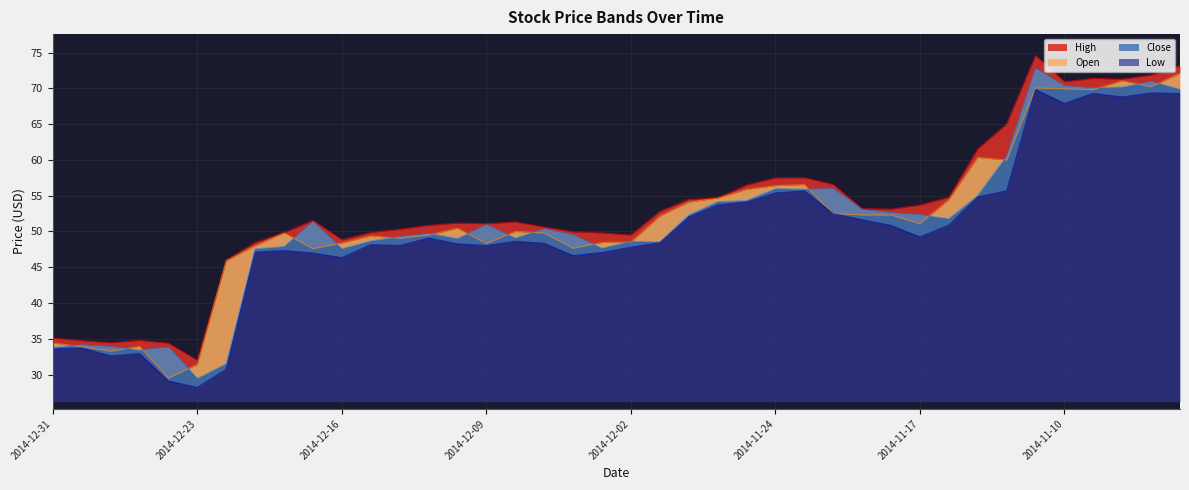

What is the sum of all Close values?

2043.4